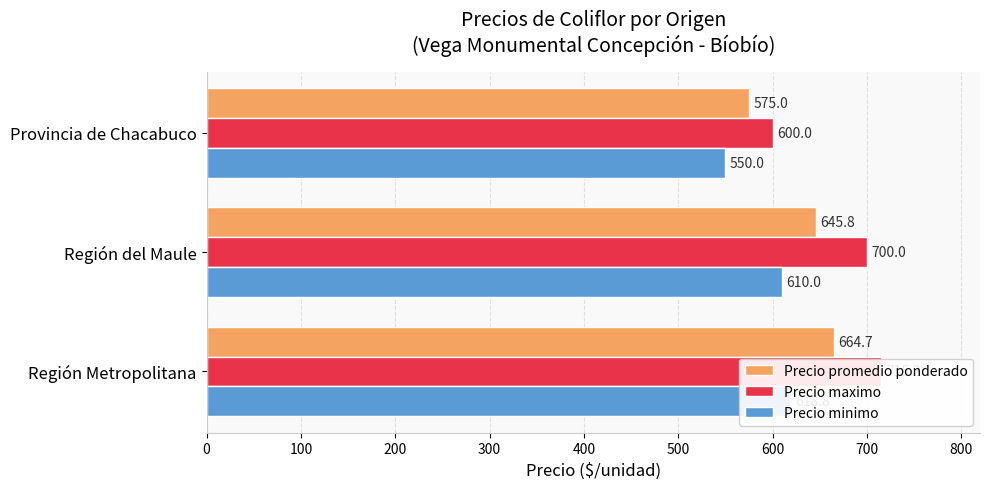

Which series has the widest spread of values?

Precio maximo